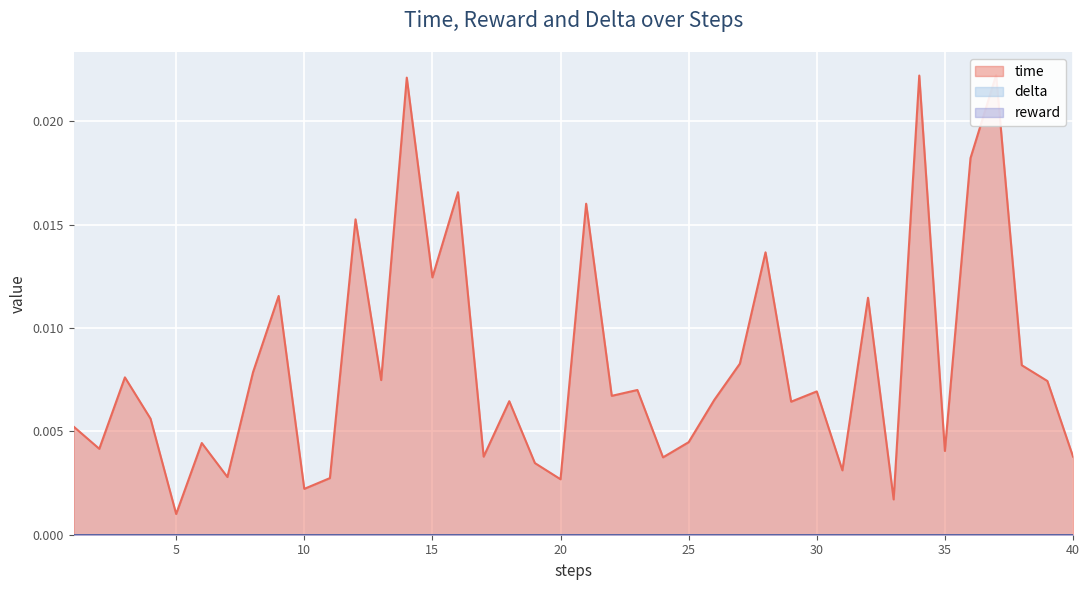

At how many categories does at least one series exceed 0?

40